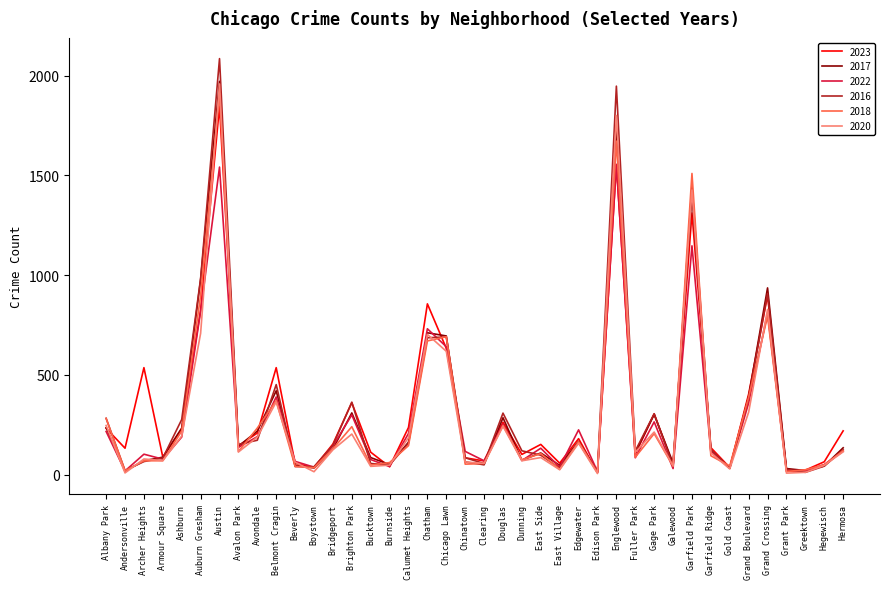

What is the minimum value for 2017?

12